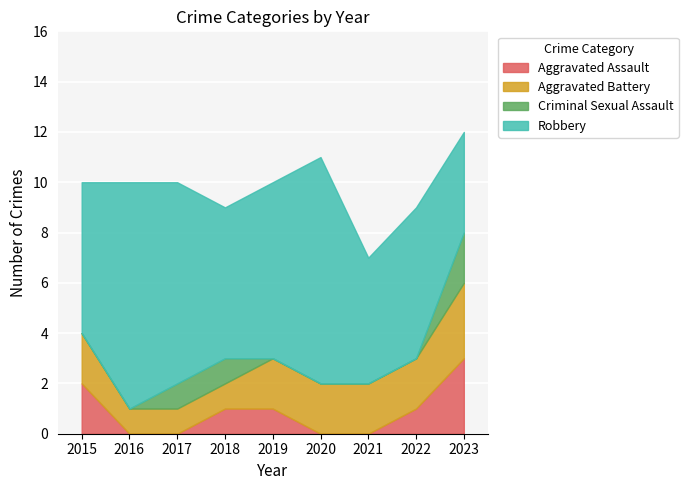

Which series has the widest spread of values?

Robbery